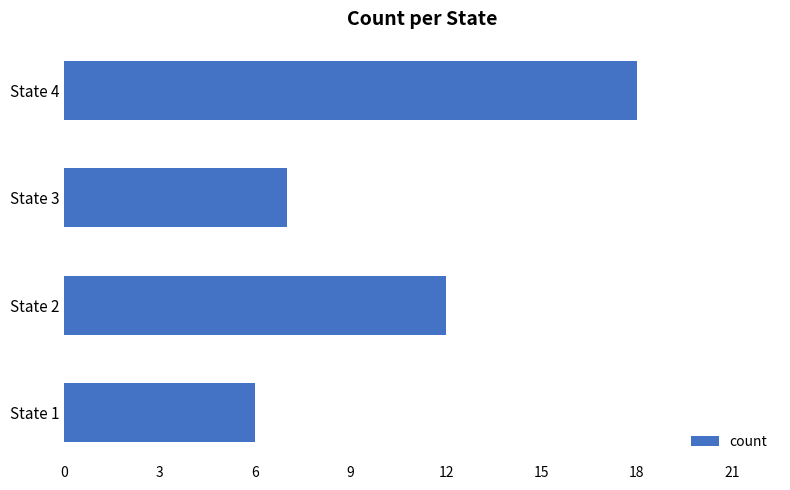

How many data points are less than 12?

2